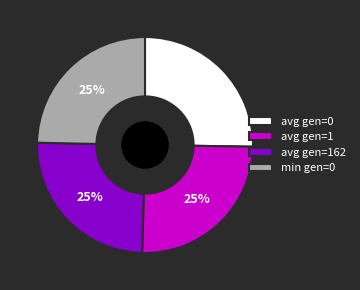

Is it true that min gen=0 is 35% of the pie?

False